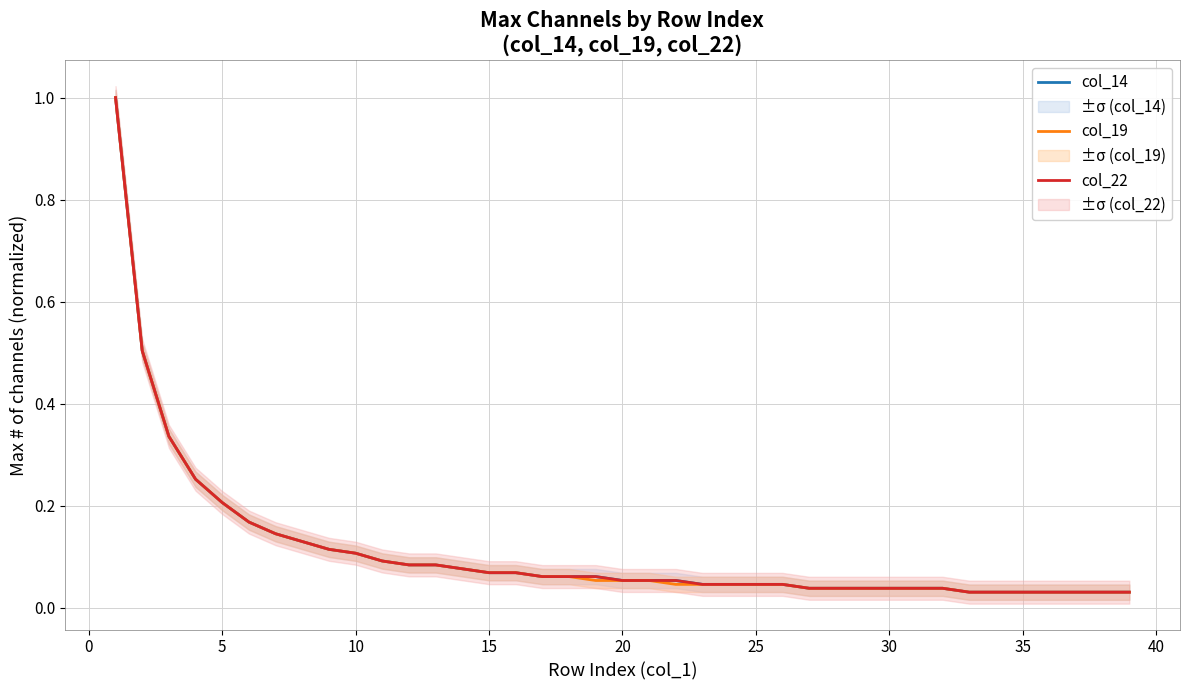

Is it true that col_19 equals 0.0 at 33?

False